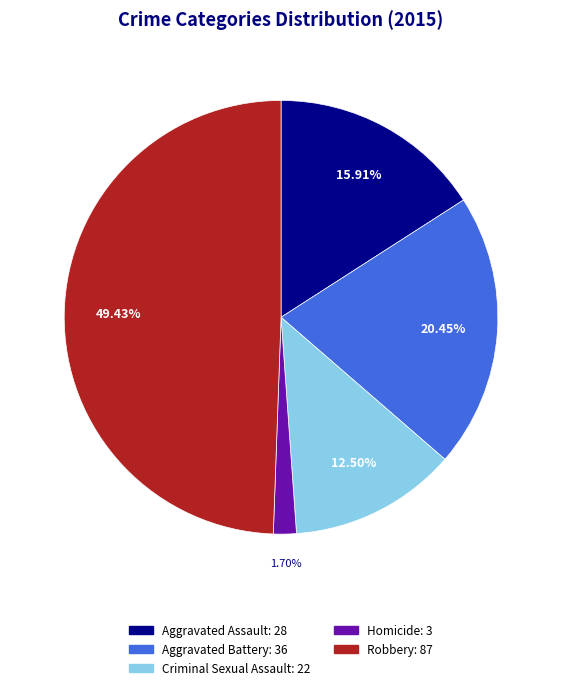

What is the ratio of the value at Aggravated Battery to the value at Homicide?

12.0